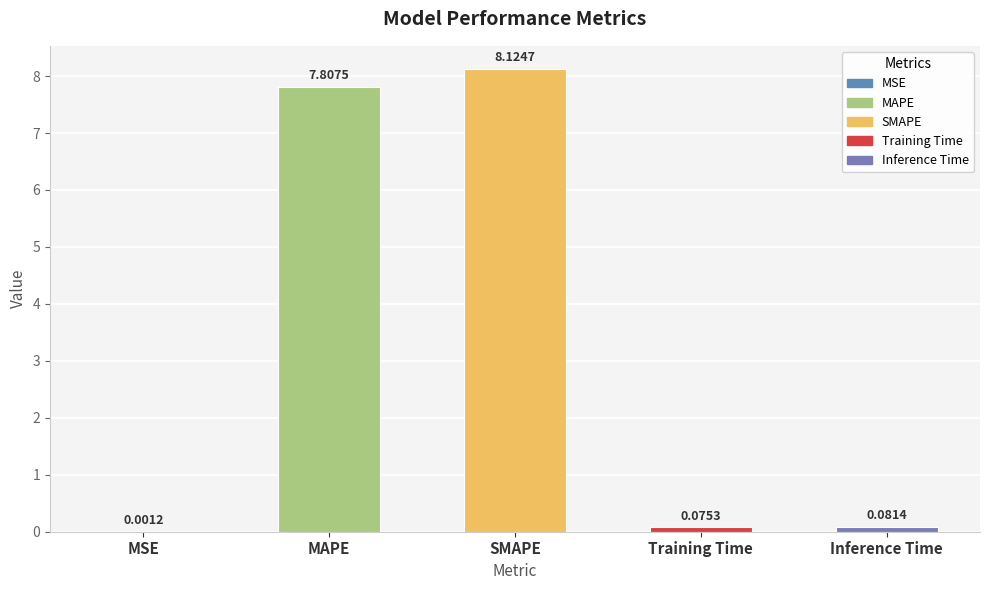

What is the sum of all values?

16.1